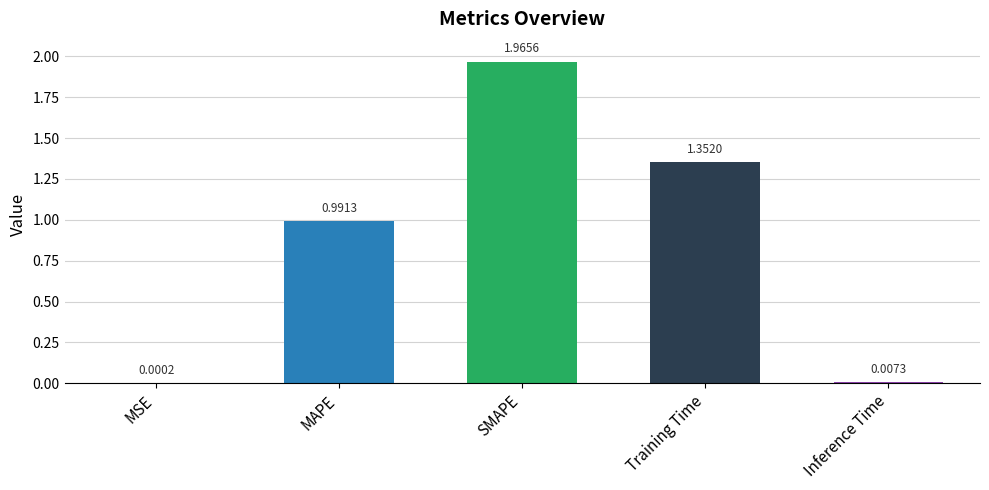

Which label corresponds to the largest value in the chart?

SMAPE